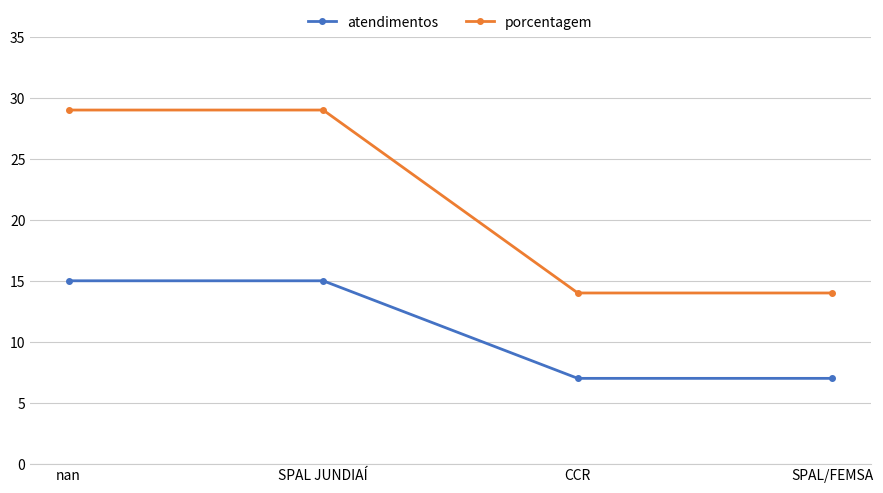

Count the atendimentos values in the range 7 to 15.

4